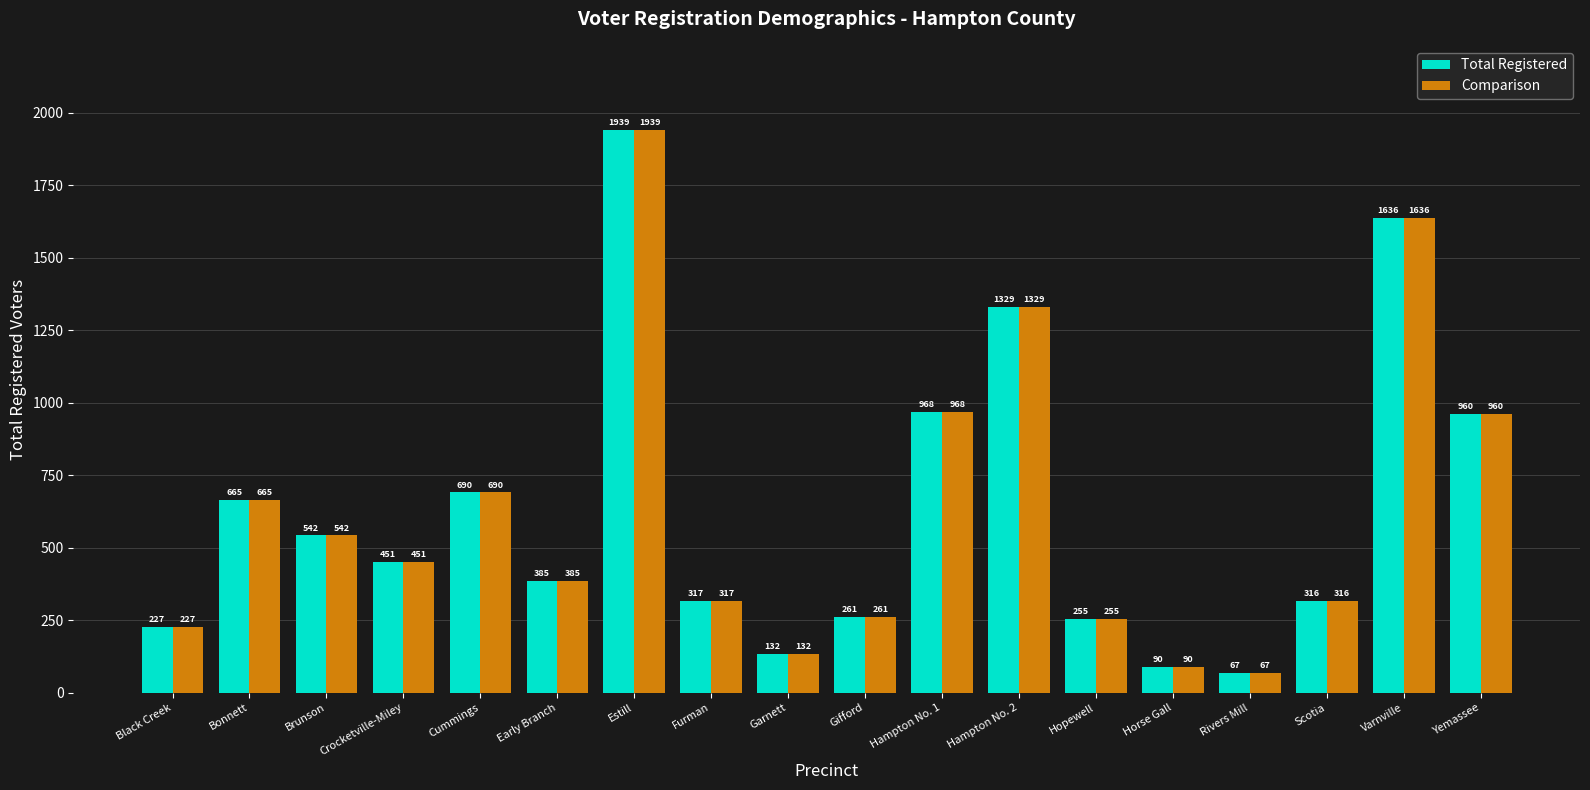

Is the value of Total Registered at Gifford greater than the value of Comparison at Yemassee?

No